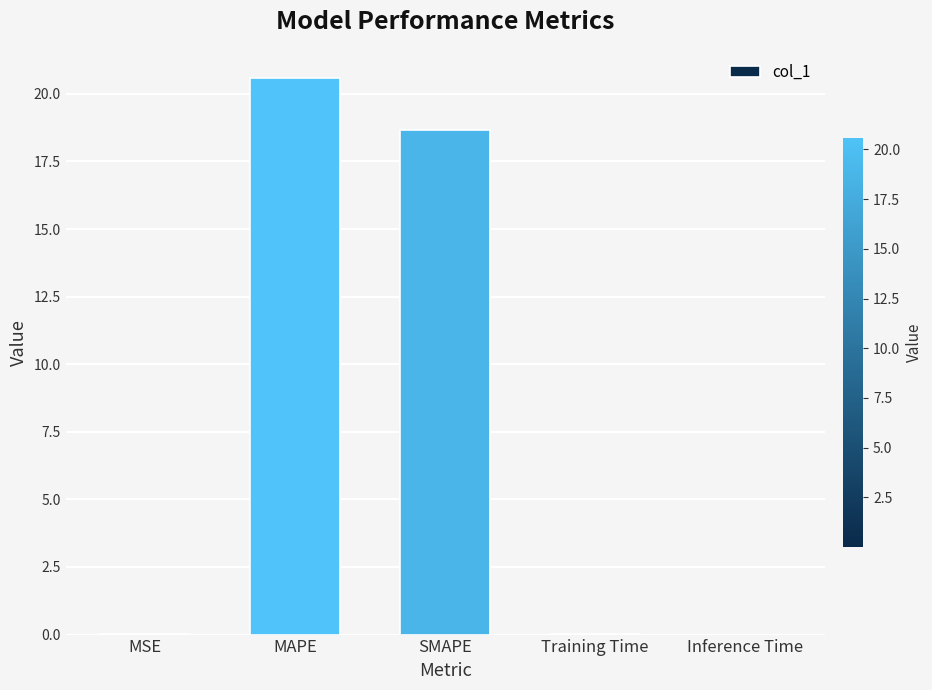

What is the change in value from MAPE to SMAPE?

-1.9